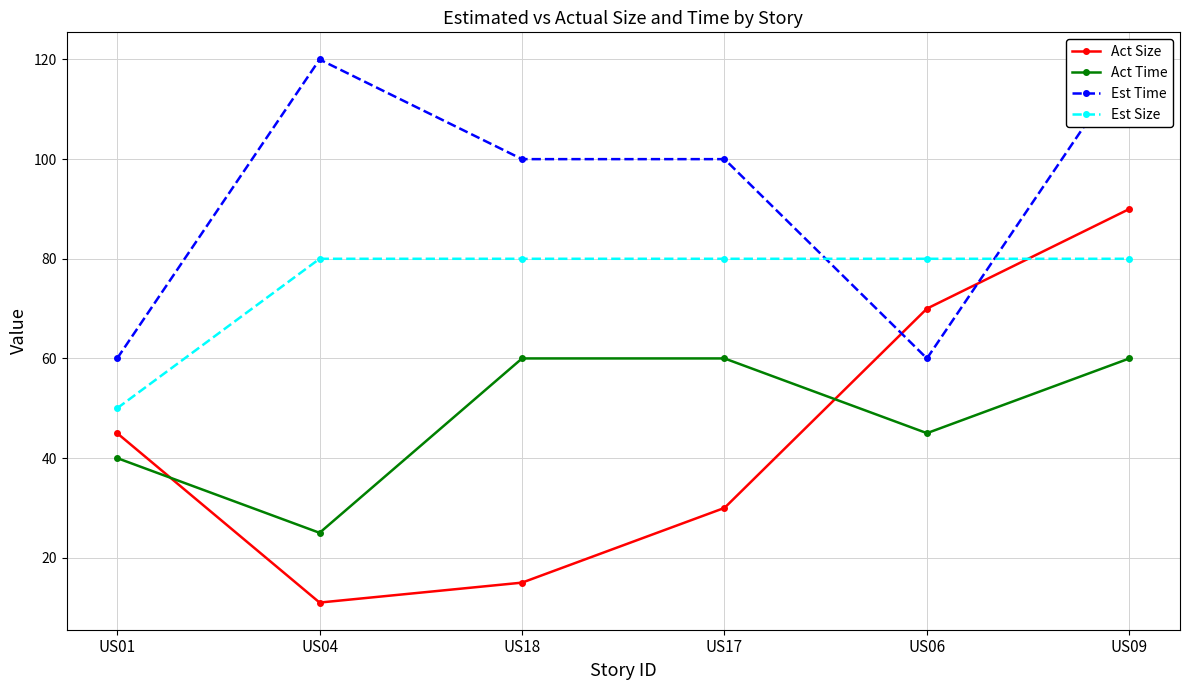

Reading left to right, what are all the values shown in this chart?

Act Size: US01=45	US04=11	US18=15	US17=30	US06=70	US09=90
Act Time: US01=40	US04=25	US18=60	US17=60	US06=45	US09=60
Est Time: US01=60	US04=120	US18=100	US17=100	US06=60	US09=120
Est Size: US01=50	US04=80	US18=80	US17=80	US06=80	US09=80